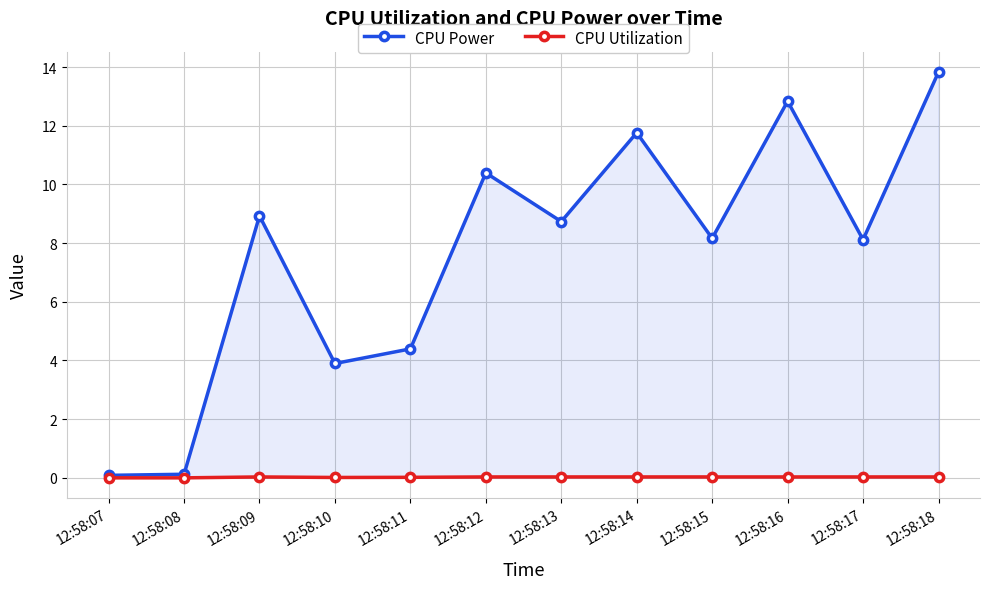

Is it true that CPU Power equals 8.2 at 12:58:15?

True